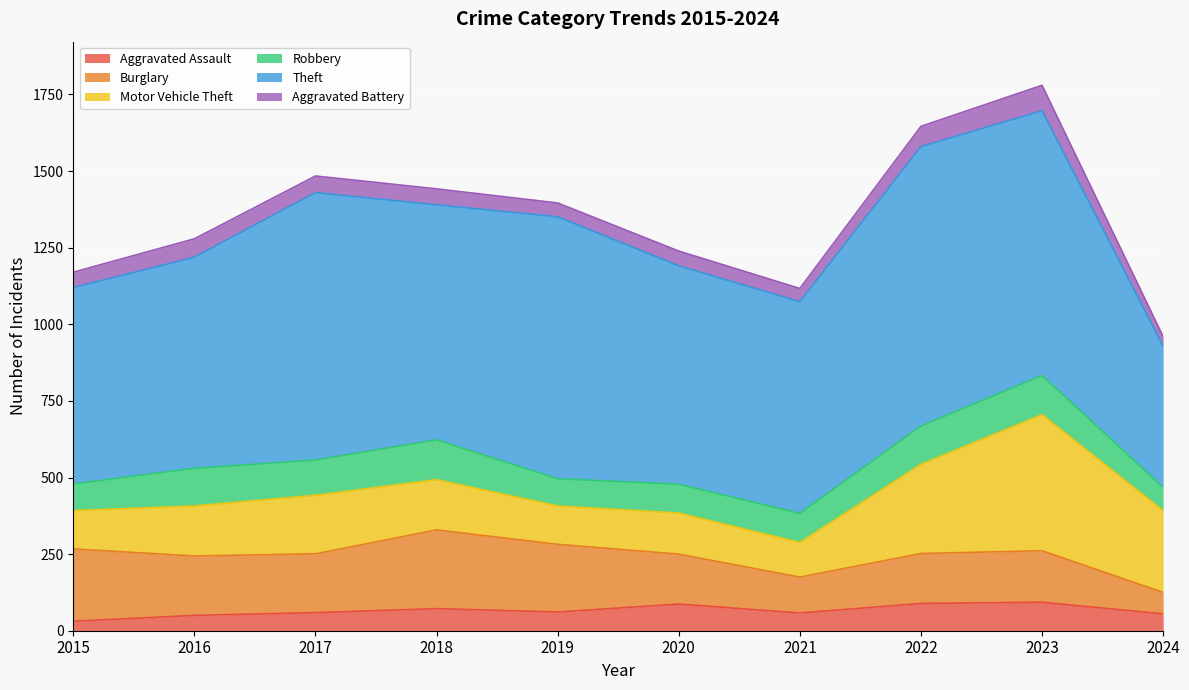

List the series in order of their peak value, highest first.

Theft, Motor Vehicle Theft, Burglary, Robbery, Aggravated Assault, Aggravated Battery